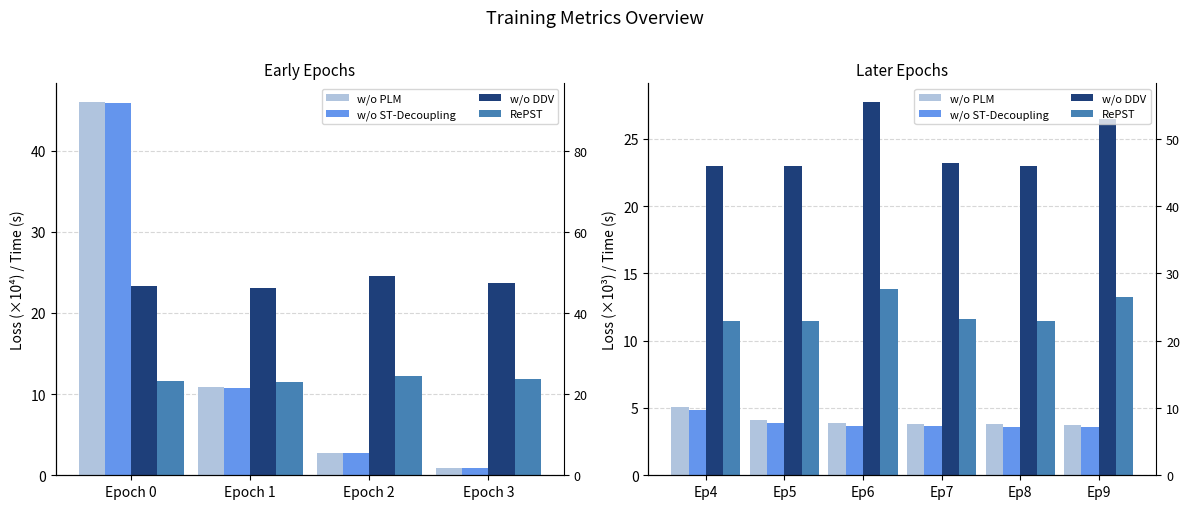

How many groups of bars are there?

6